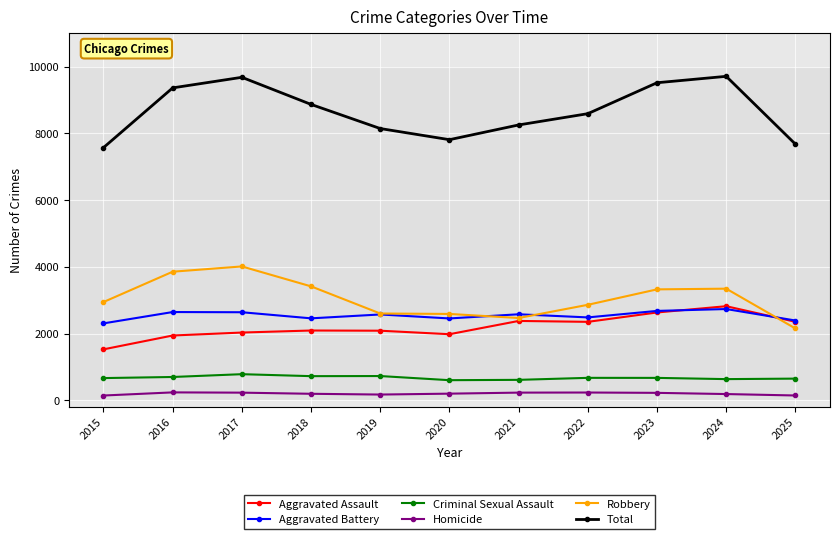

Is the value of Aggravated Battery at 2015 greater than the value of Total at 2021?

No